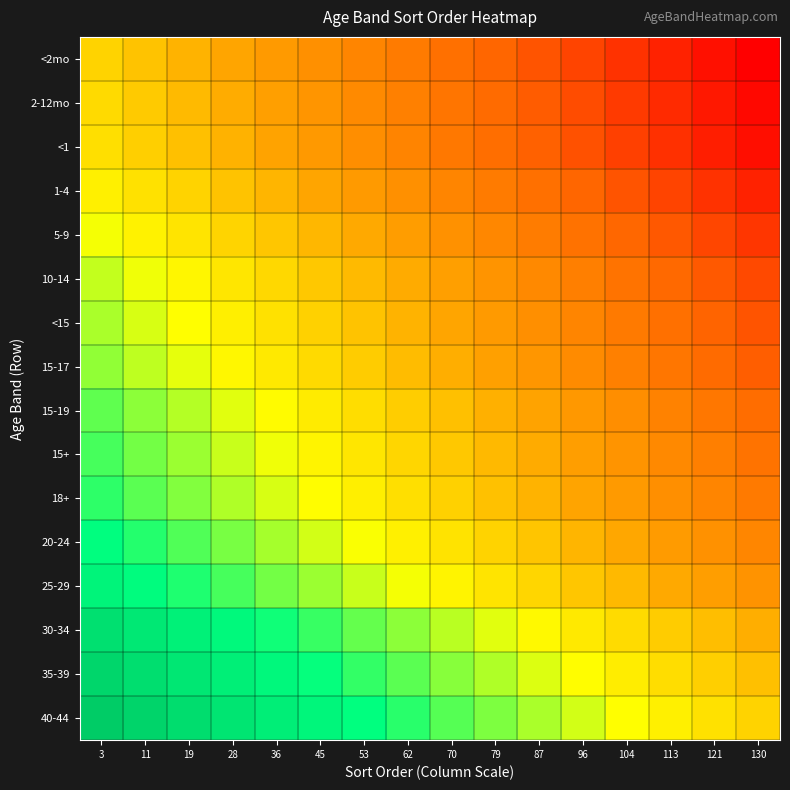

At how many categories does at least one series exceed 101?

4